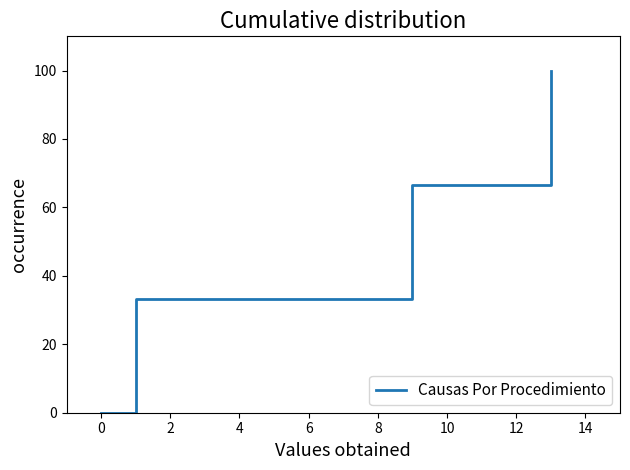

True or false: there are more than 0 points higher than both neighbors.

False